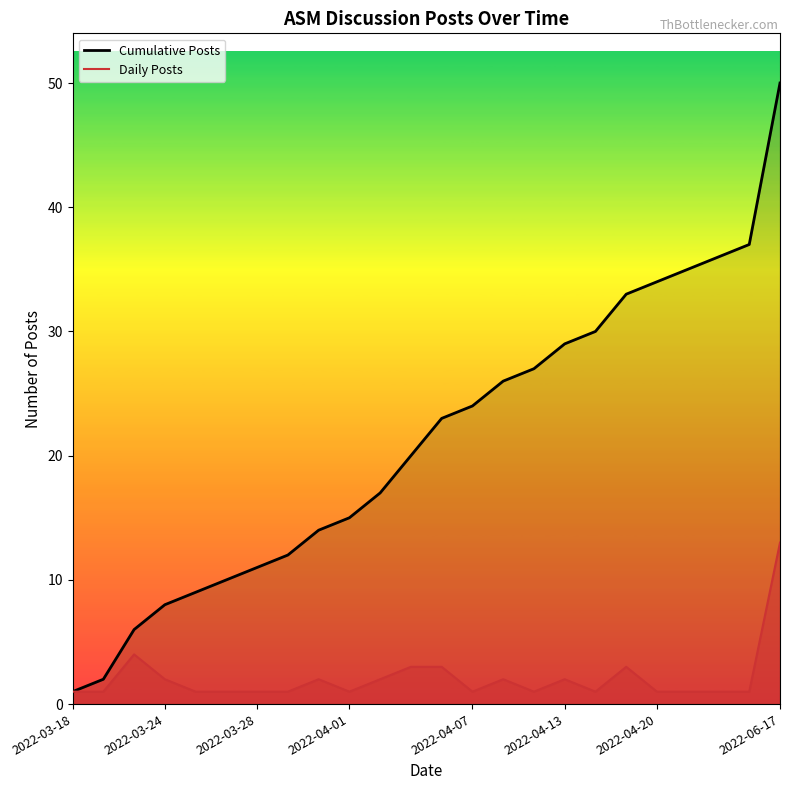

What are all the series names shown in the legend?

Cumulative Posts, Daily Posts